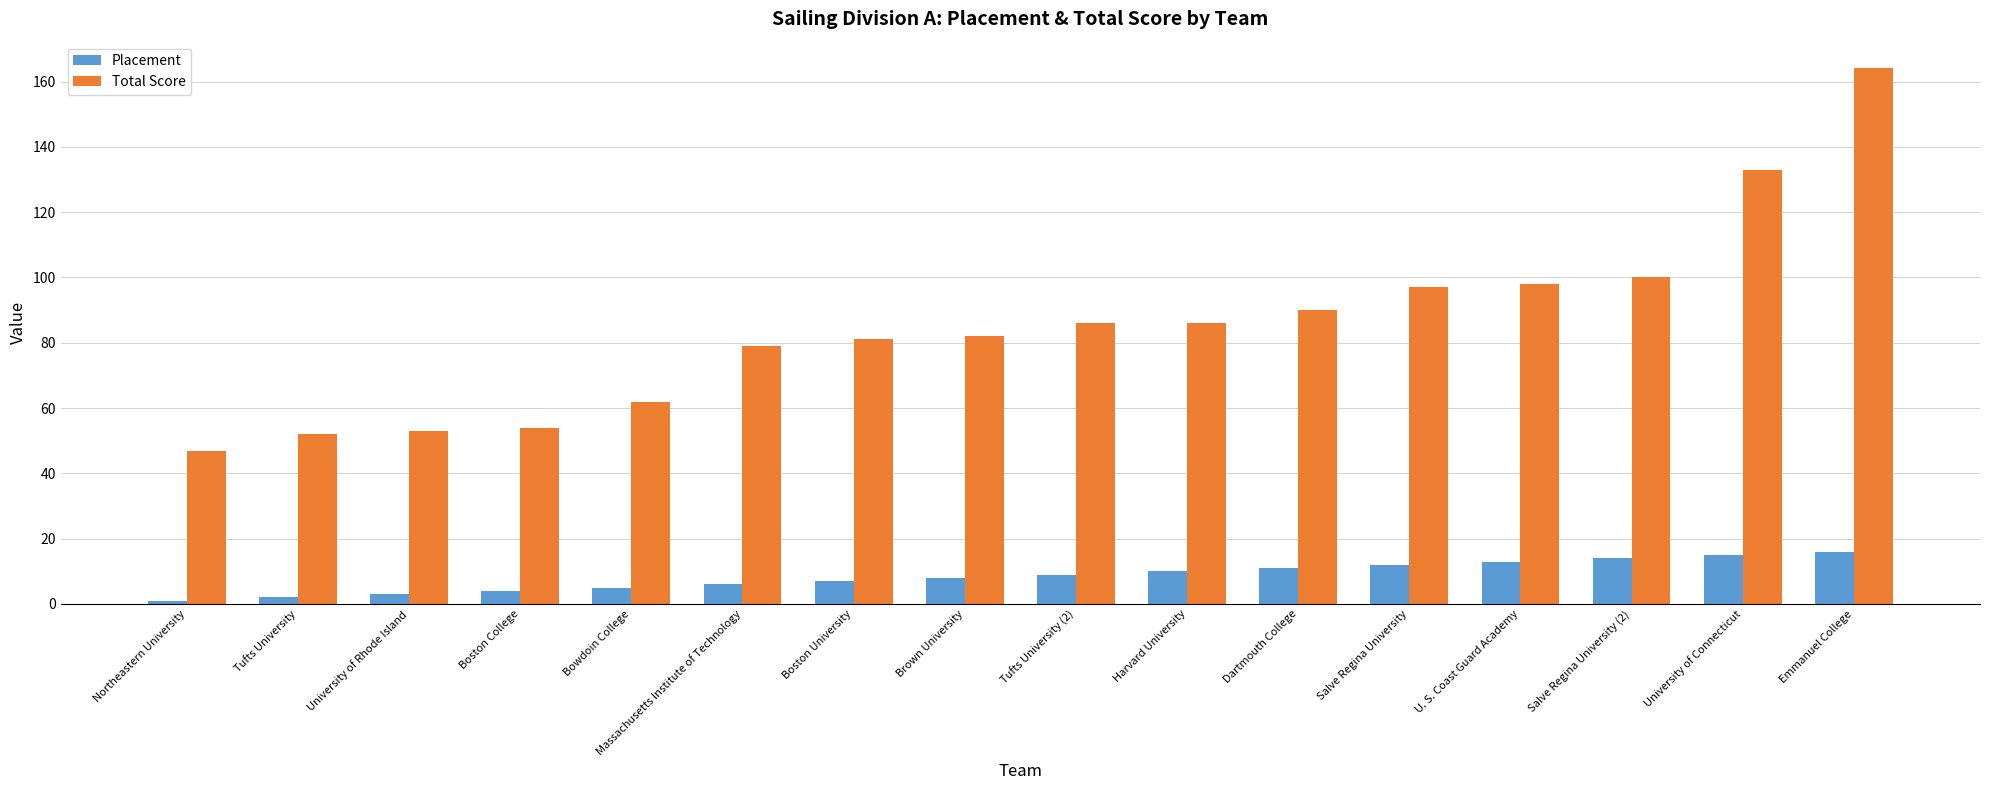

What is the sum of all Total Score values?

1364